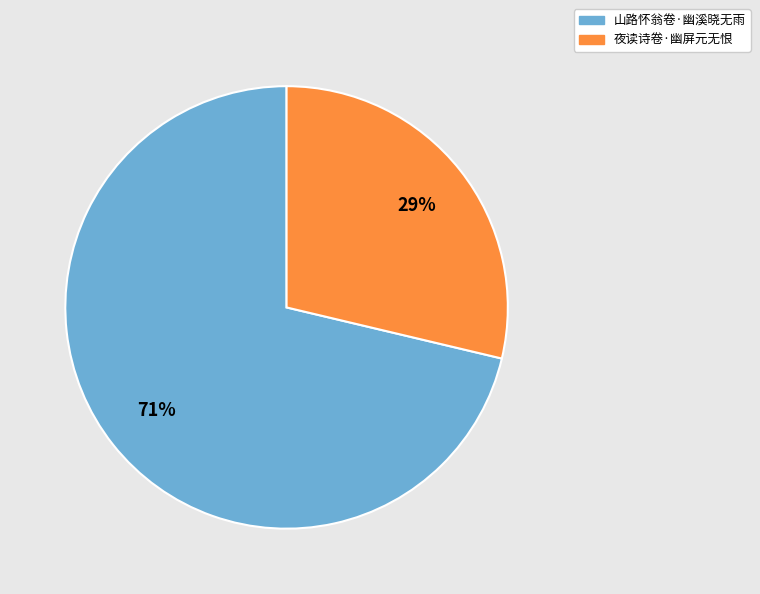

The 山路怀翁卷·幽溪晓无雨 slice represents 71% of the pie. True or false?

True